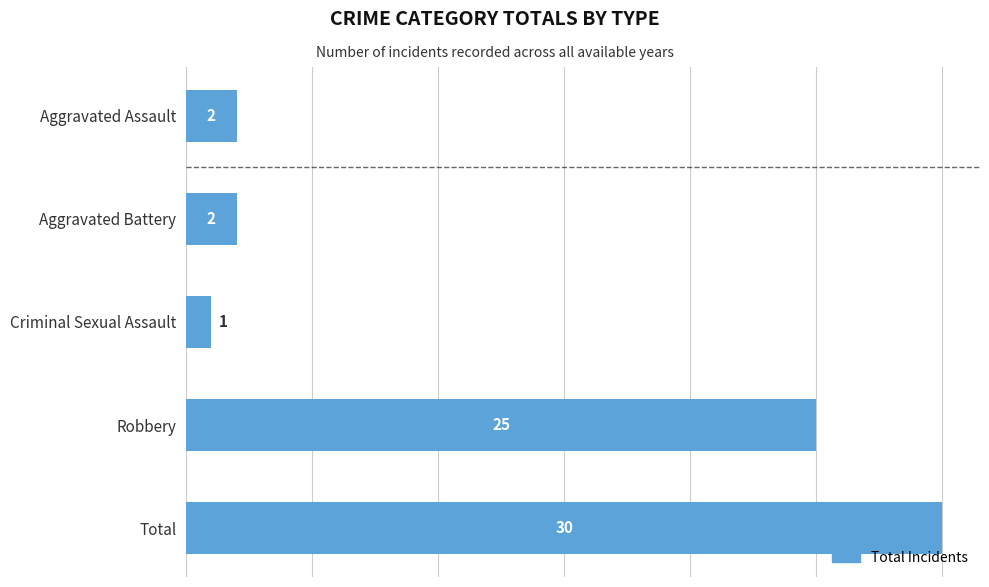

At which label is the value closest to 15?

Robbery